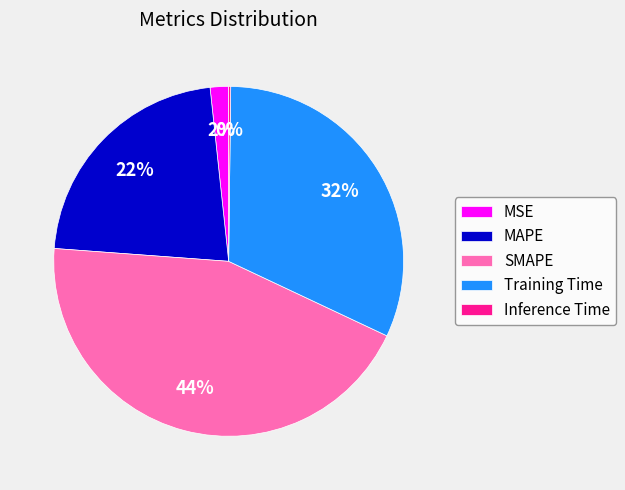

Is the sum of MSE and SMAPE greater than half?

No